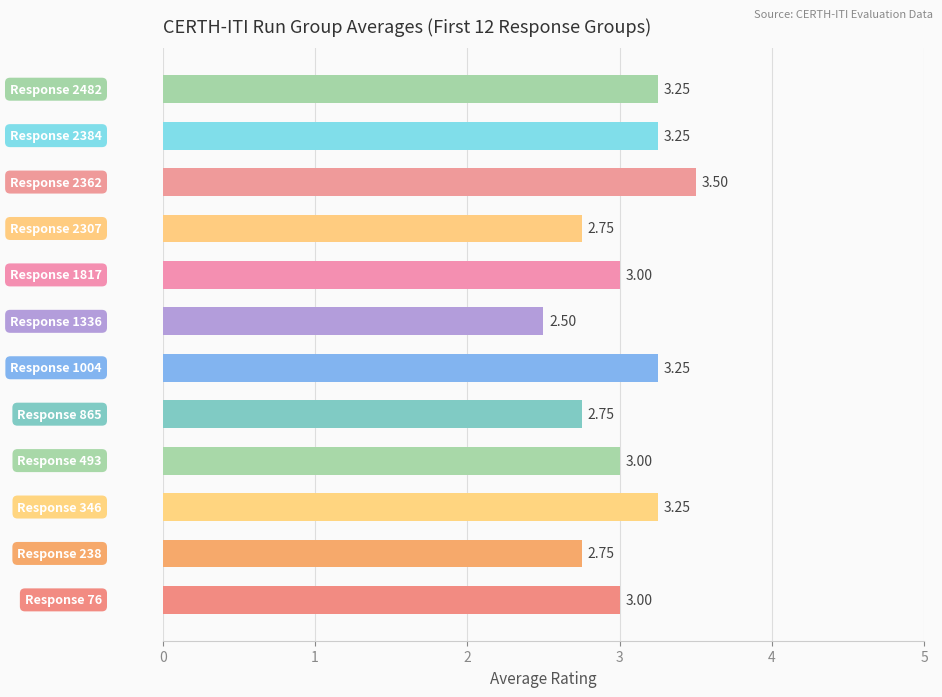

What is the minimum value shown in the chart?

2.5